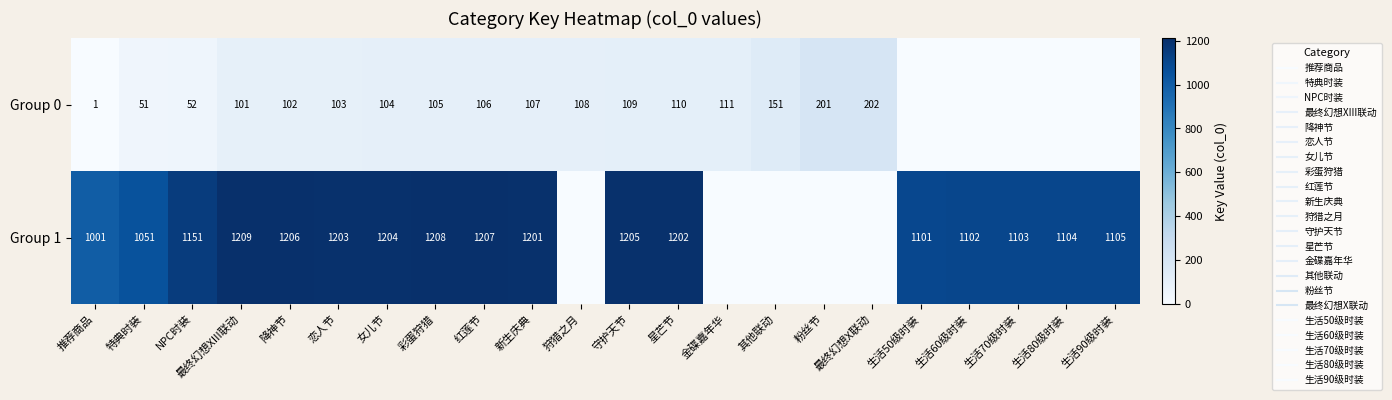

Between 粉丝节 and 生活60级时装, which series saw the biggest shift?

Group 1